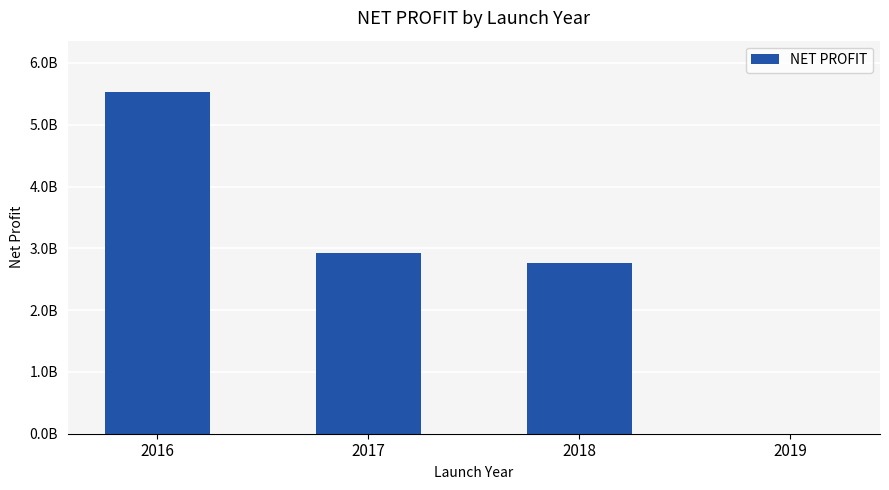

What is the average value?

2804735215.4